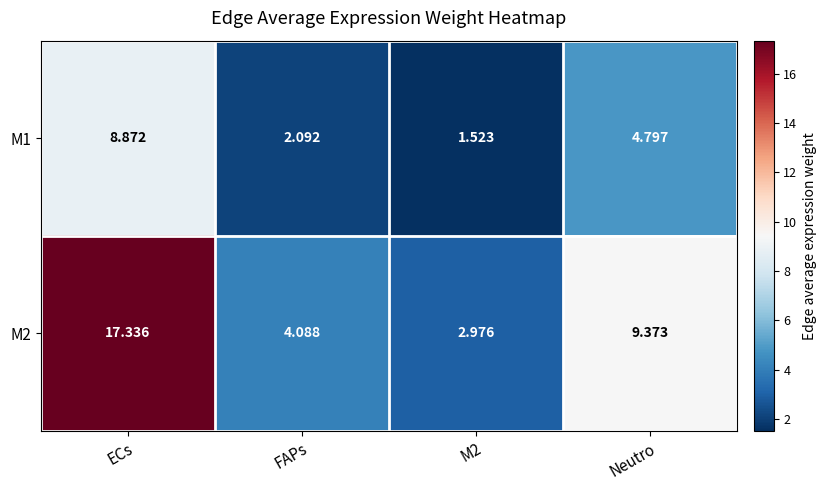

At ECs, list the series in order from smallest to largest.

M1, M2